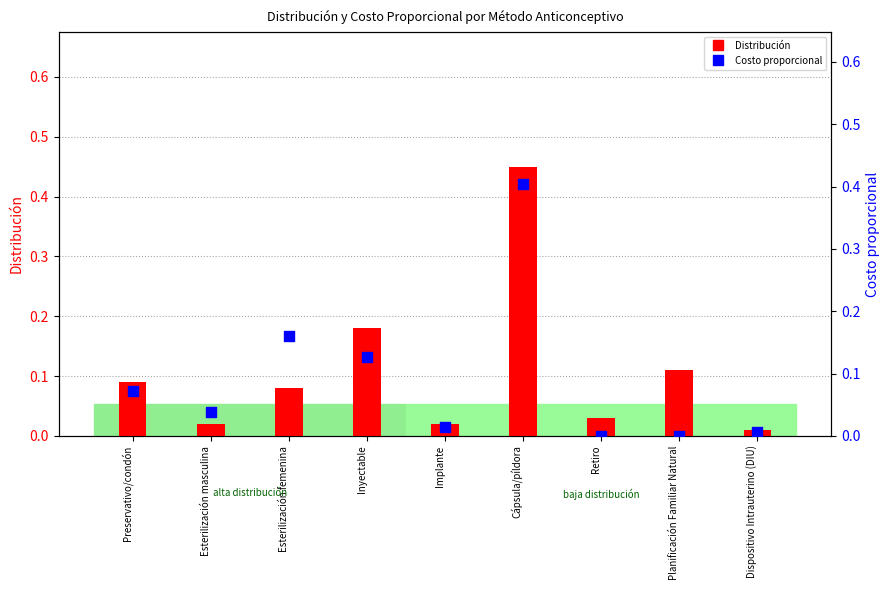

Which series reaches the minimum Y coordinate?

Costo proporcional